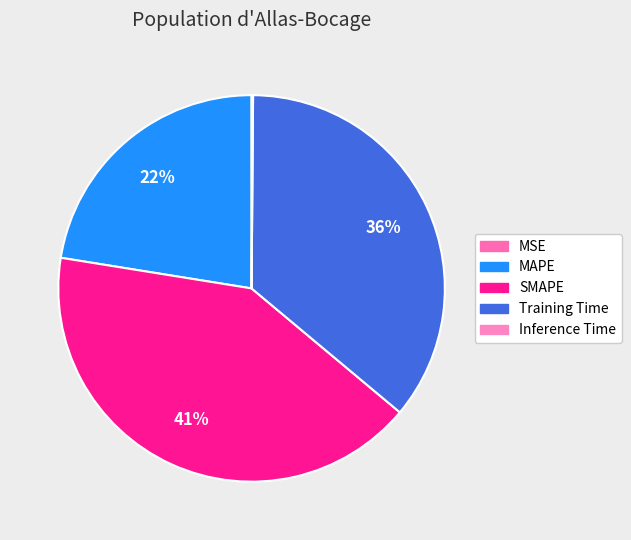

How much of the chart is everything except Inference Time?

99.9%